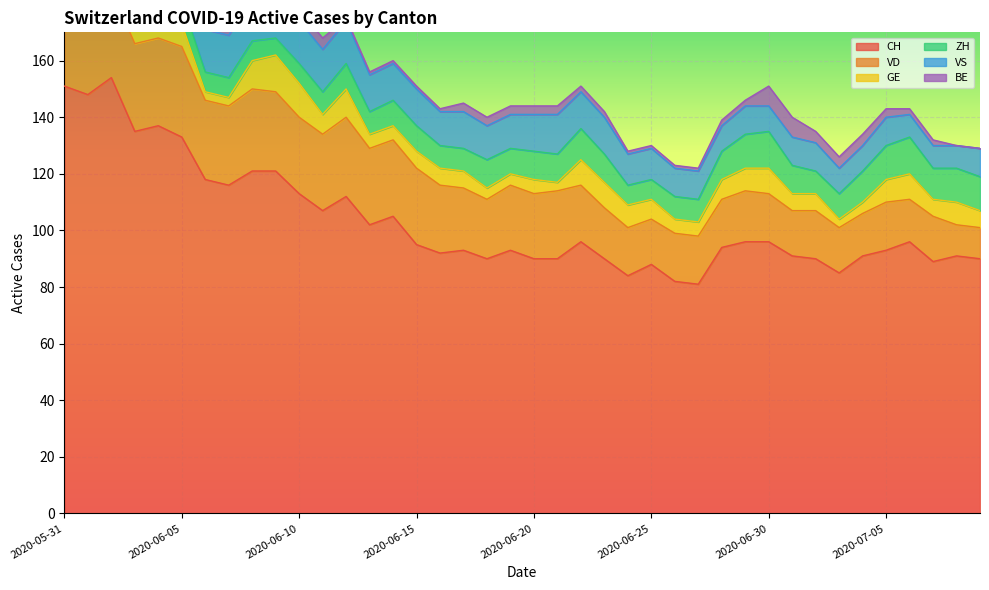

What is the label of the 2nd point from the right?

2020-07-08